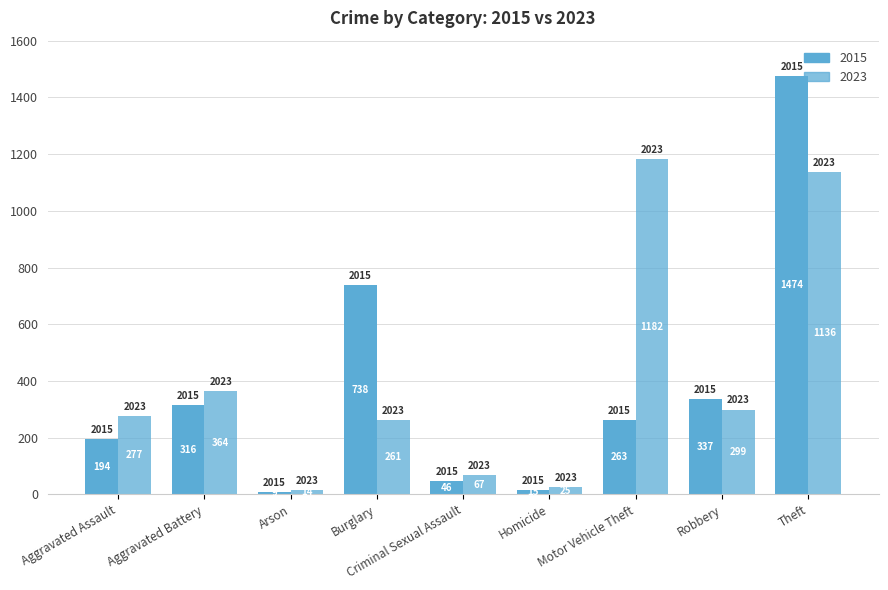

What is the difference between the second highest and second lowest values in the 2023 series?

1111